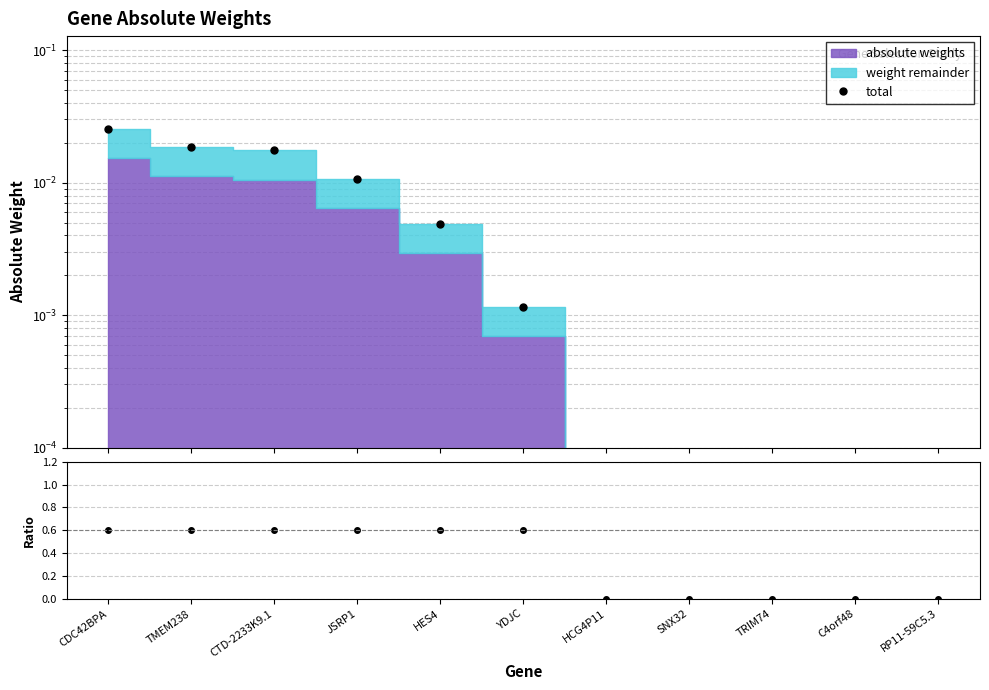

Is this an area chart (filled region under the line)?

No